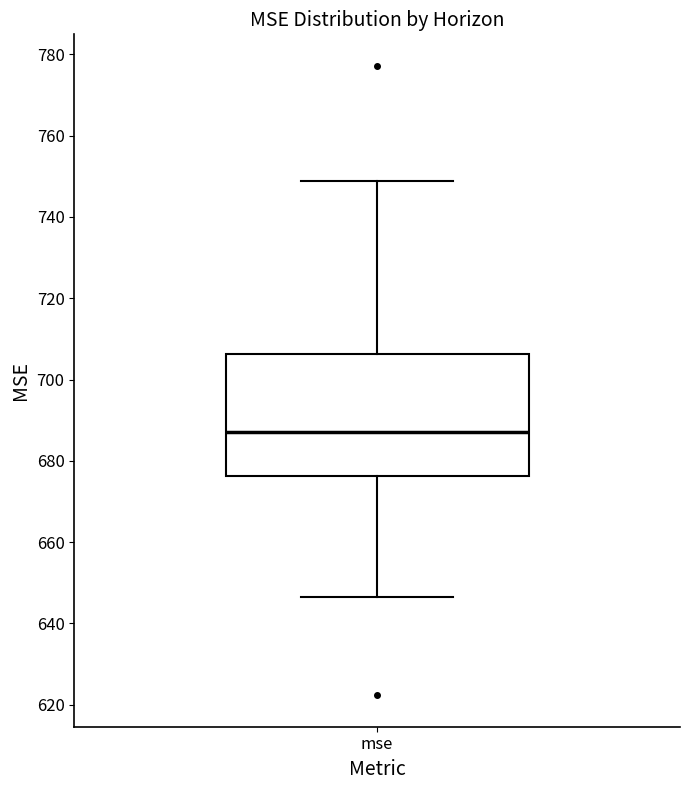

Read this box plot against the y-axis: the position of the median line, the range covered by the box, and the ends of both whiskers. The values are not printed on the chart, so give them approximately, as read against the axis.

median 688, box 676 to 706, whiskers 646 to 748